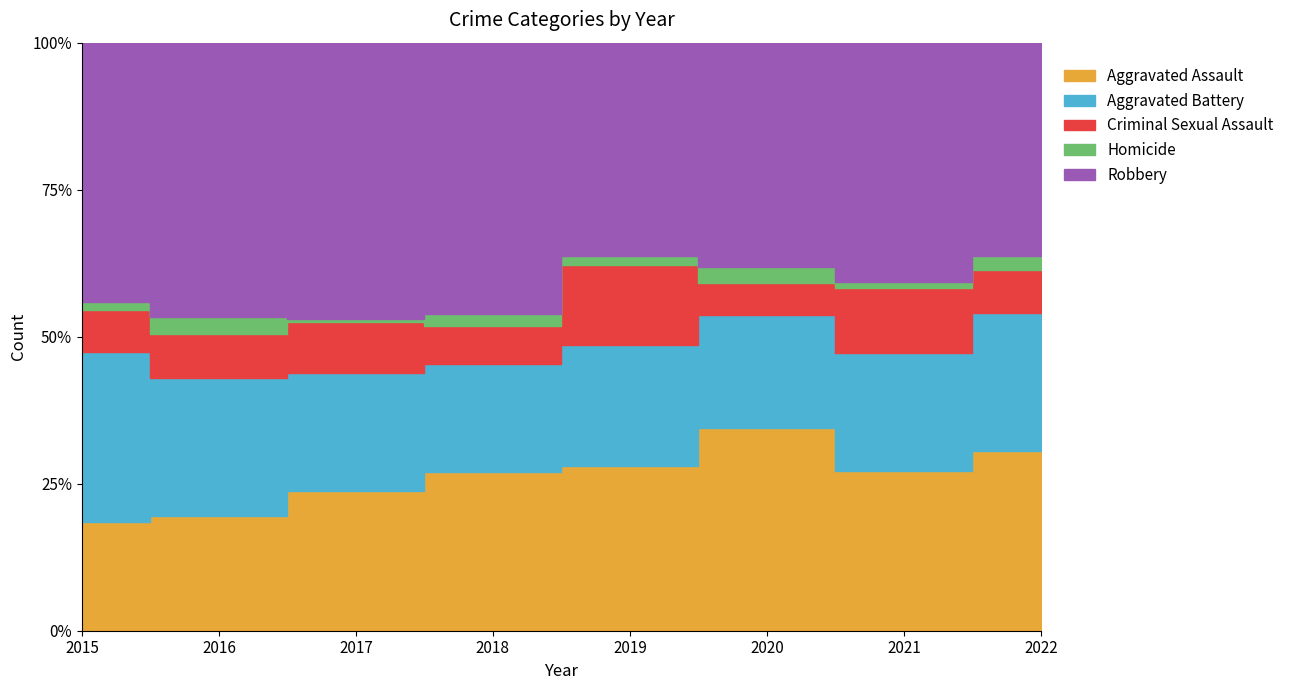

Reading right to left, transcribe all the data shown in this chart.

Aggravated Assault: 2022=76	2021=54	2020=76	2019=57	2018=66	2017=52	2016=47	2015=28
Aggravated Battery: 2022=58	2021=40	2020=42	2019=42	2018=45	2017=44	2016=56	2015=44
Criminal Sexual Assault: 2022=18	2021=22	2020=12	2019=28	2018=16	2017=19	2016=18	2015=11
Homicide: 2022=6	2021=2	2020=6	2019=3	2018=5	2017=1	2016=7	2015=2
Robbery: 2022=90	2021=81	2020=84	2019=74	2018=113	2017=103	2016=112	2015=67